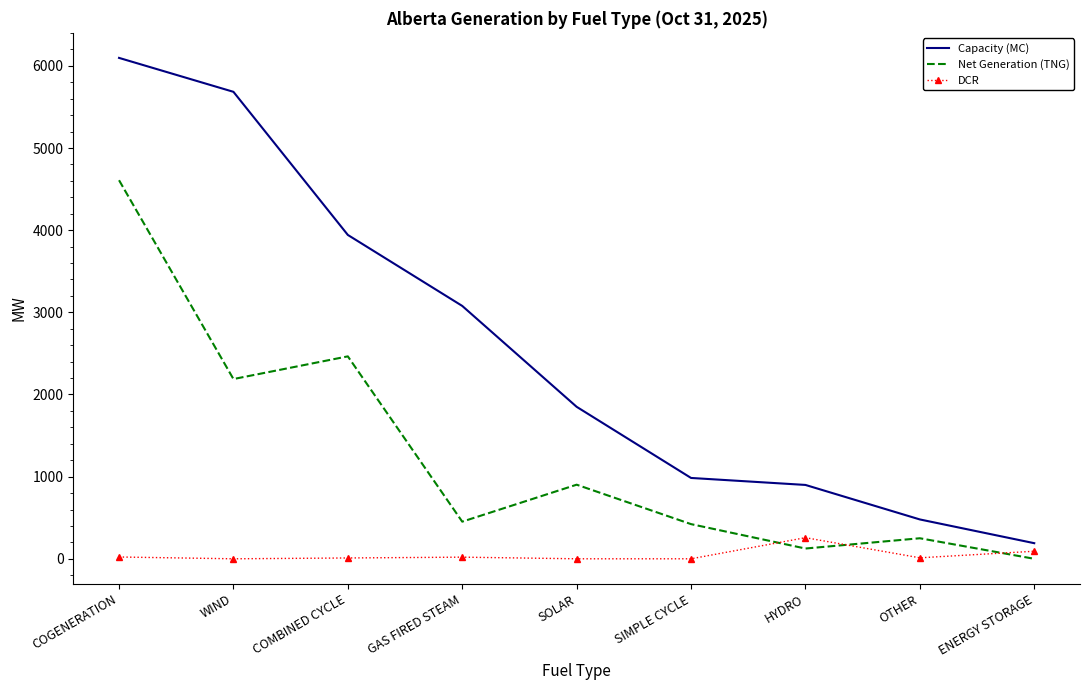

At which label does Capacity (MC) reach its peak?

COGENERATION